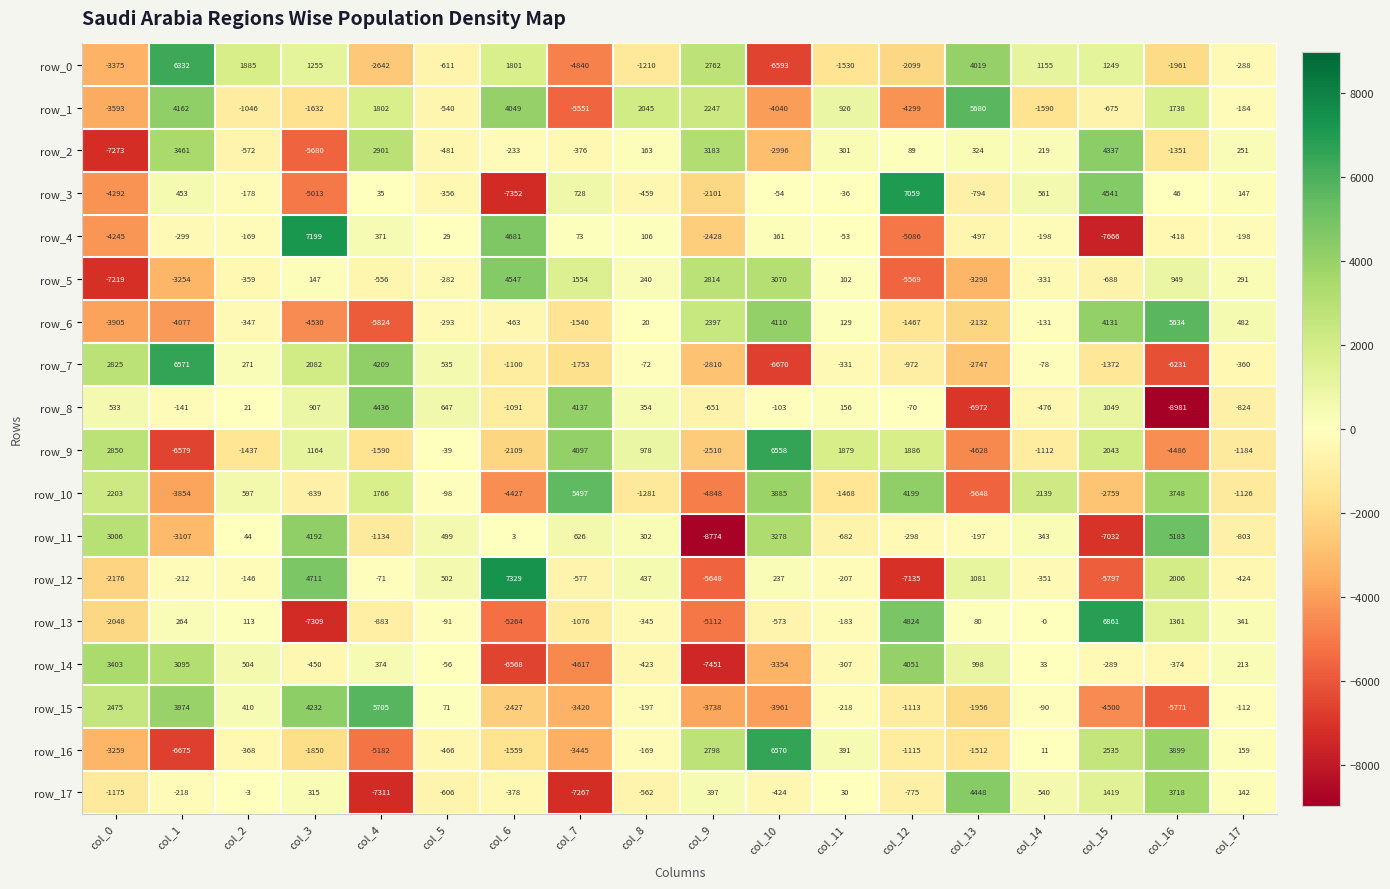

True or false: row_11 has a value of 1.9 at col_6.

False